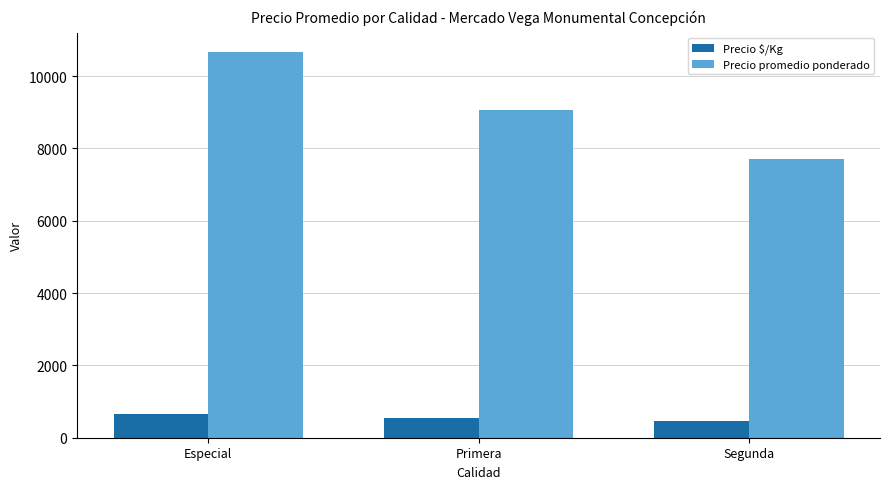

What is the difference between the Precio promedio ponderado values at Primera and Segunda?

1340